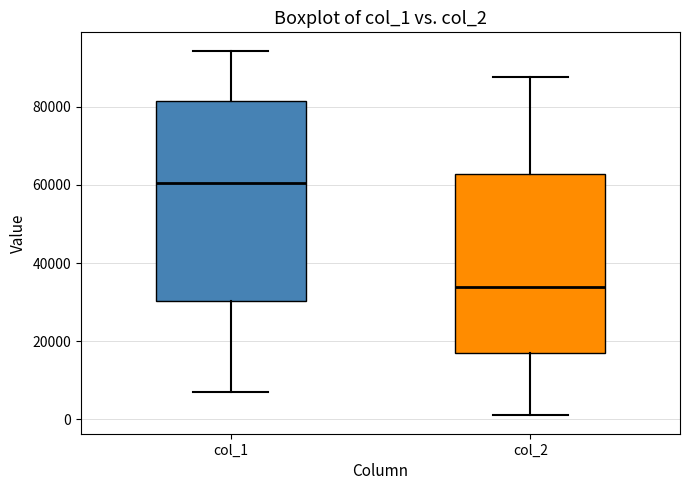

Reading left to right, transcribe this box plot: for each box, give where its median line is, the range the box spans, and where its two whiskers end, as read against the y-axis. The values are not printed on the chart, so give them approximately, as read against the axis.

col_1: median 60000, box 30000 to 82000, whiskers 6000 to 94000
col_2: median 34000, box 18000 to 62000, whiskers 0 to 88000